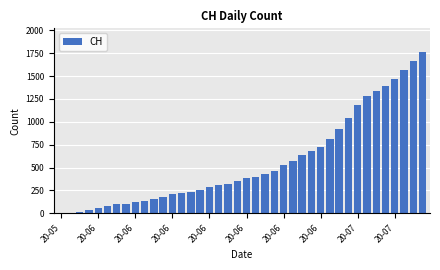

How many categories are shown in the chart?

40